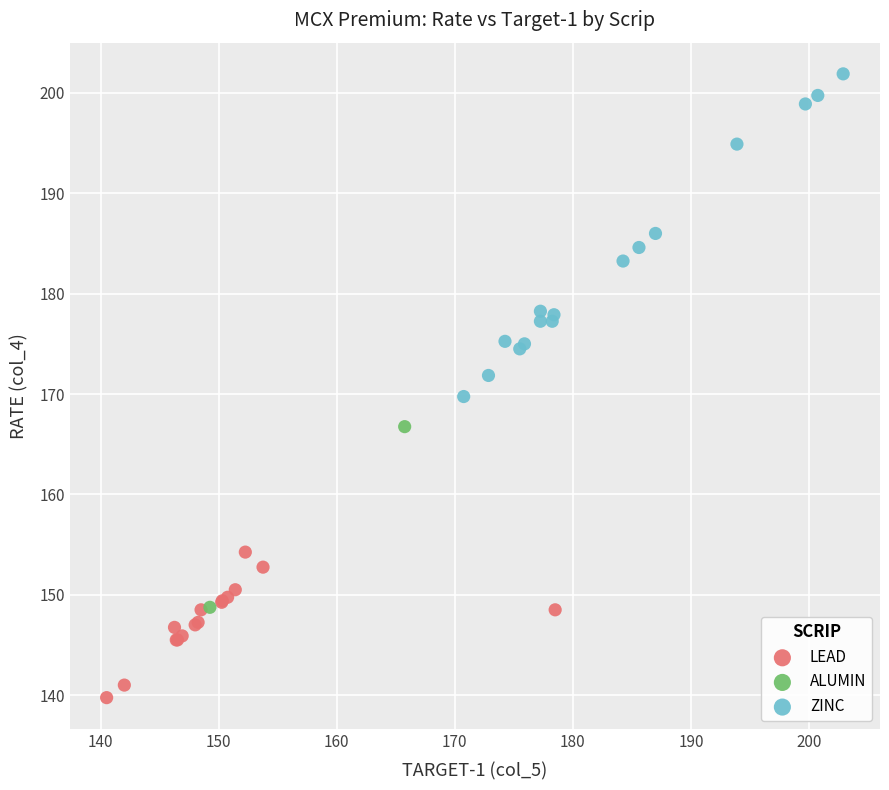

Which series has the largest Y range (max minus min)?

ZINC